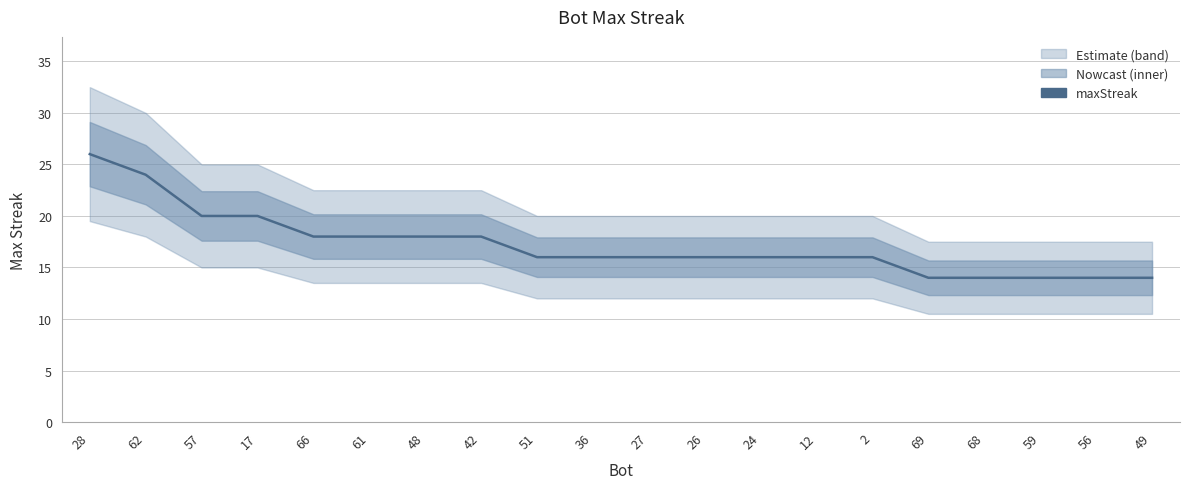

Rank the categories by value from highest to lowest.

28, 62, 57, 17, 66, 61, 48, 42, 51, 36, 27, 26, 24, 12, 2, 69, 68, 59, 56, 49